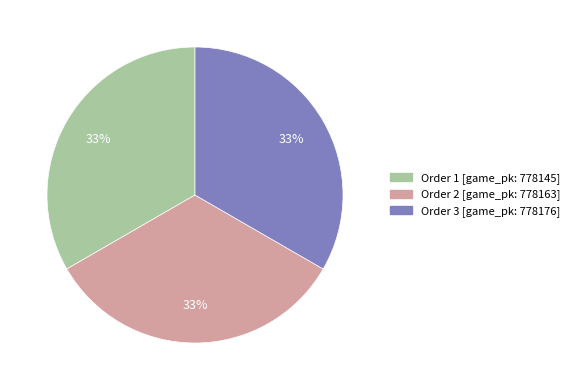

Is there a majority slice in this chart?

No